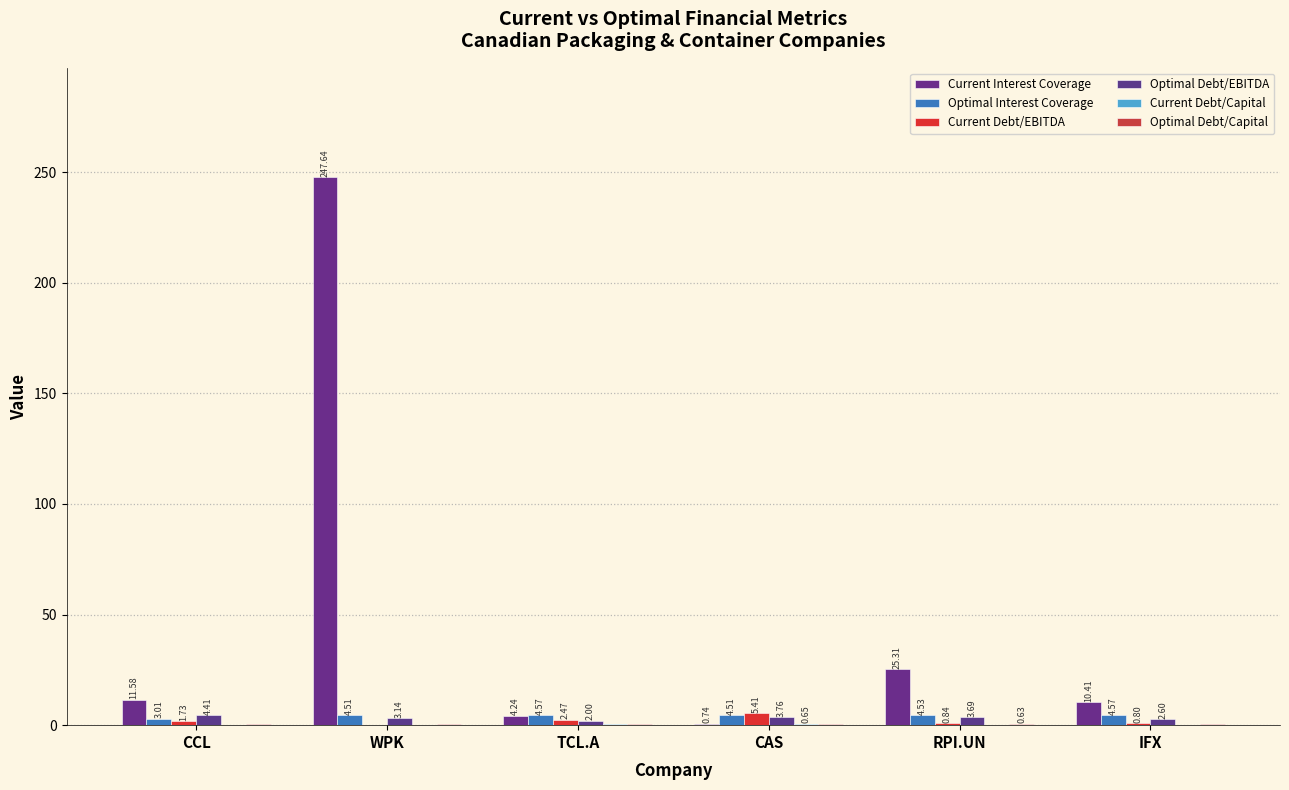

Where does the Current Debt/EBITDA series first go above 1?

CCL